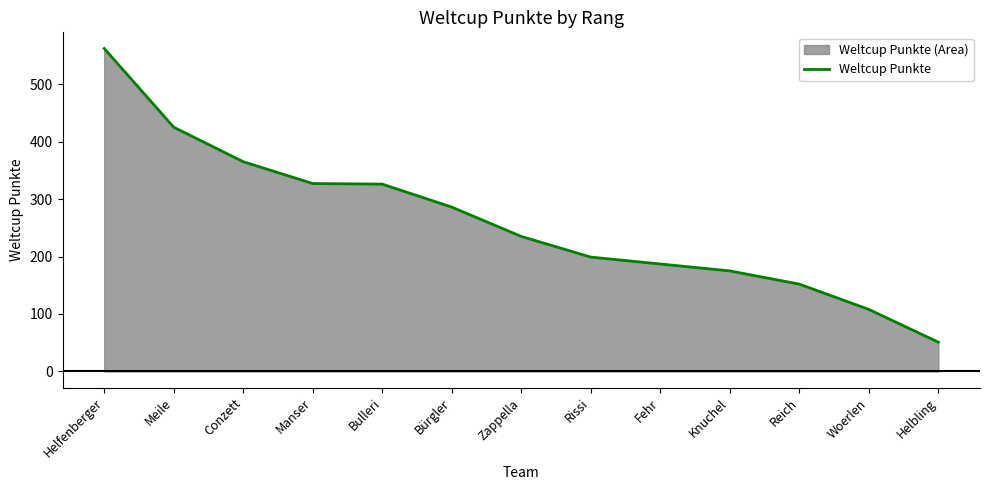

What is the difference between the maximum and minimum values?

511